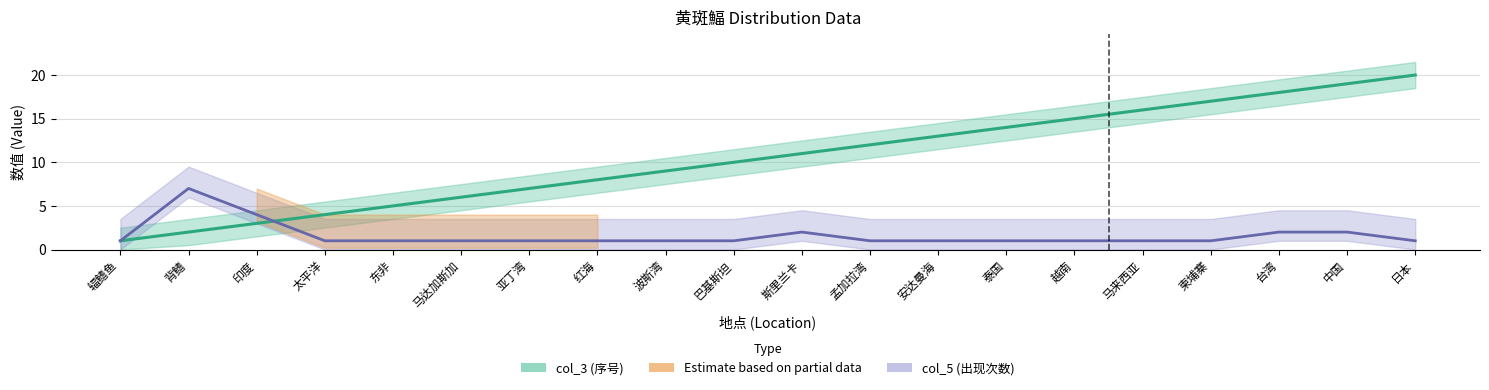

The col_3 (序号) series shows 4 at 太平洋. True or false?

True